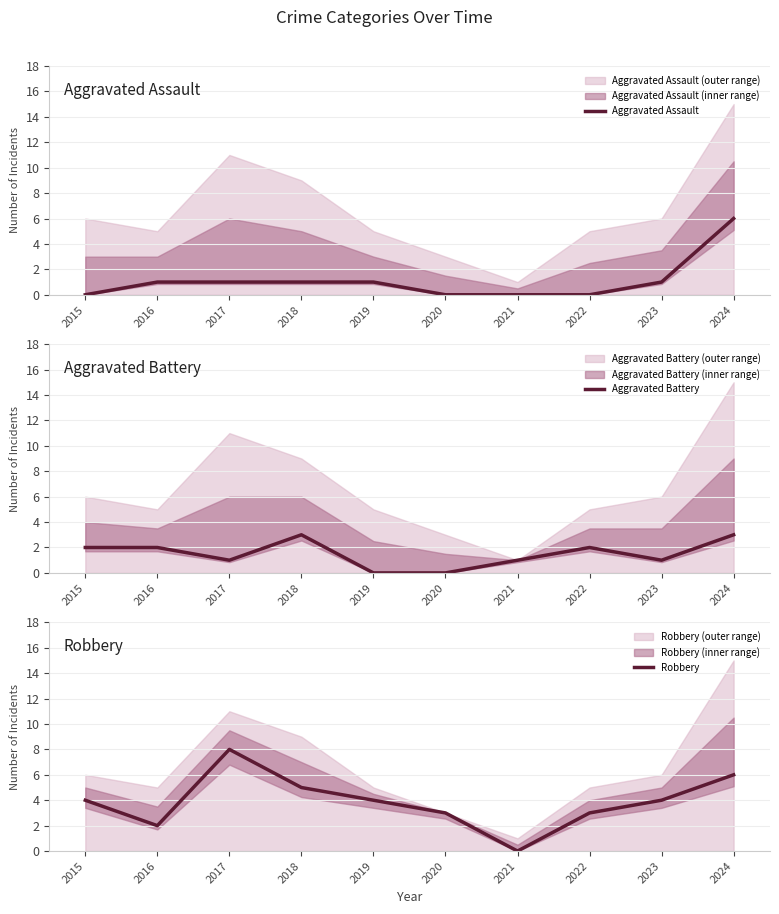

Count the Aggravated Battery values in the range 1 to 2.

6